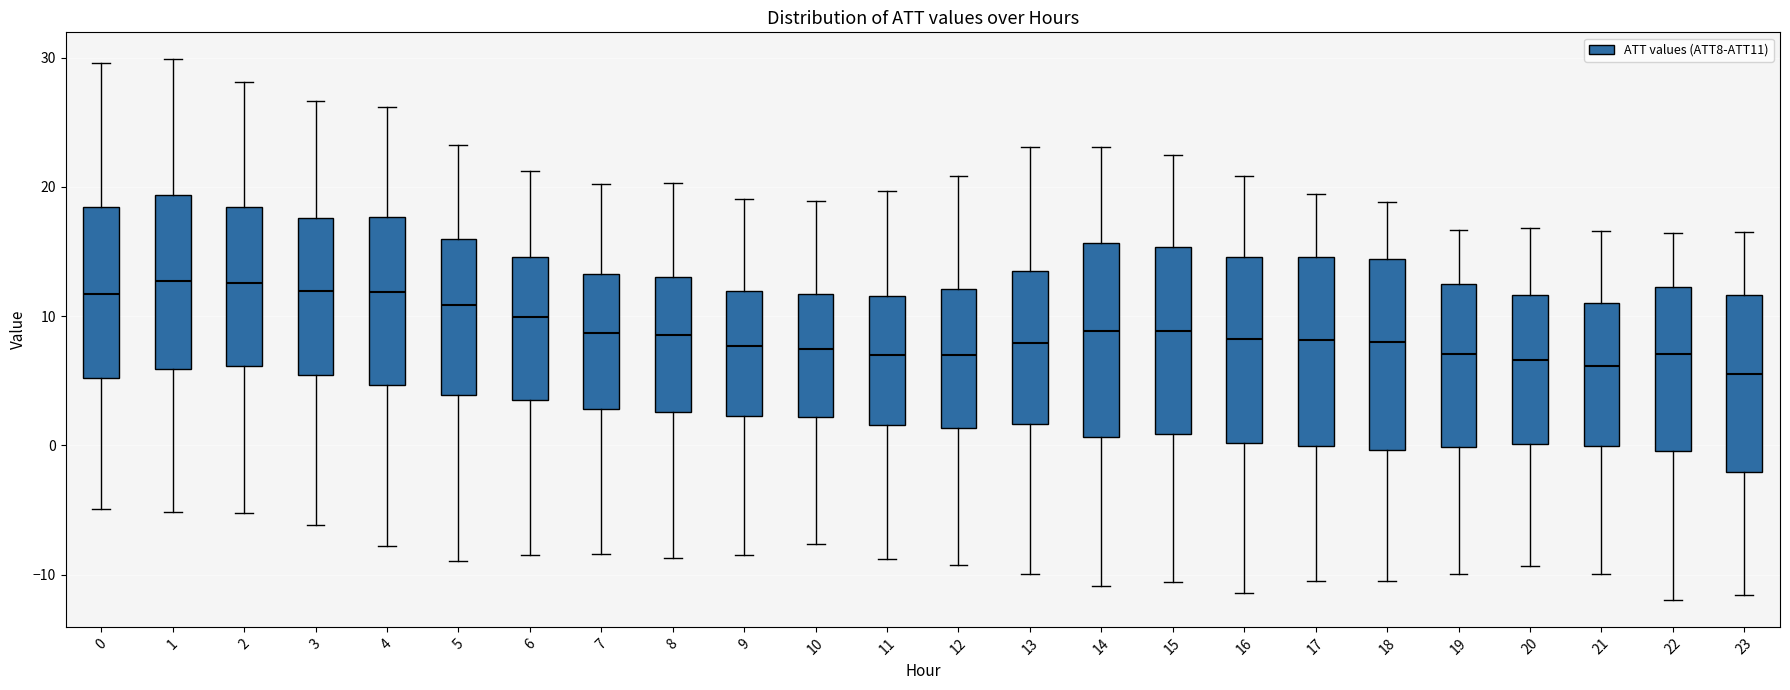

Reading left to right, read every box against the y-axis: the position of its median line, the range the box covers, and the ends of its whiskers. The values are not printed on the chart, so give them approximately, as read against the axis.

0: median 12, box 5 to 18, whiskers -5 to 30
1: median 13, box 6 to 19, whiskers -5 to 30
2: median 13, box 6 to 18, whiskers -5 to 28
3: median 12, box 5 to 18, whiskers -6 to 27
4: median 12, box 5 to 18, whiskers -8 to 26
5: median 11, box 4 to 16, whiskers -9 to 23
6: median 10, box 3 to 15, whiskers -9 to 21
7: median 9, box 3 to 13, whiskers -8 to 20
8: median 9, box 3 to 13, whiskers -9 to 20
9: median 8, box 2 to 12, whiskers -8 to 19
10: median 7, box 2 to 12, whiskers -8 to 19
11: median 7, box 2 to 12, whiskers -9 to 20
12: median 7, box 1 to 12, whiskers -9 to 21
13: median 8, box 2 to 14, whiskers -10 to 23
14: median 9, box 1 to 16, whiskers -11 to 23
15: median 9, box 1 to 15, whiskers -11 to 22
16: median 8, box 0 to 15, whiskers -11 to 21
17: median 8, box 0 to 15, whiskers -11 to 19
18: median 8, box 0 to 14, whiskers -11 to 19
19: median 7, box 0 to 12, whiskers -10 to 17
20: median 7, box 0 to 12, whiskers -9 to 17
21: median 6, box 0 to 11, whiskers -10 to 17
22: median 7, box 0 to 12, whiskers -12 to 16
23: median 6, box -2 to 12, whiskers -12 to 17